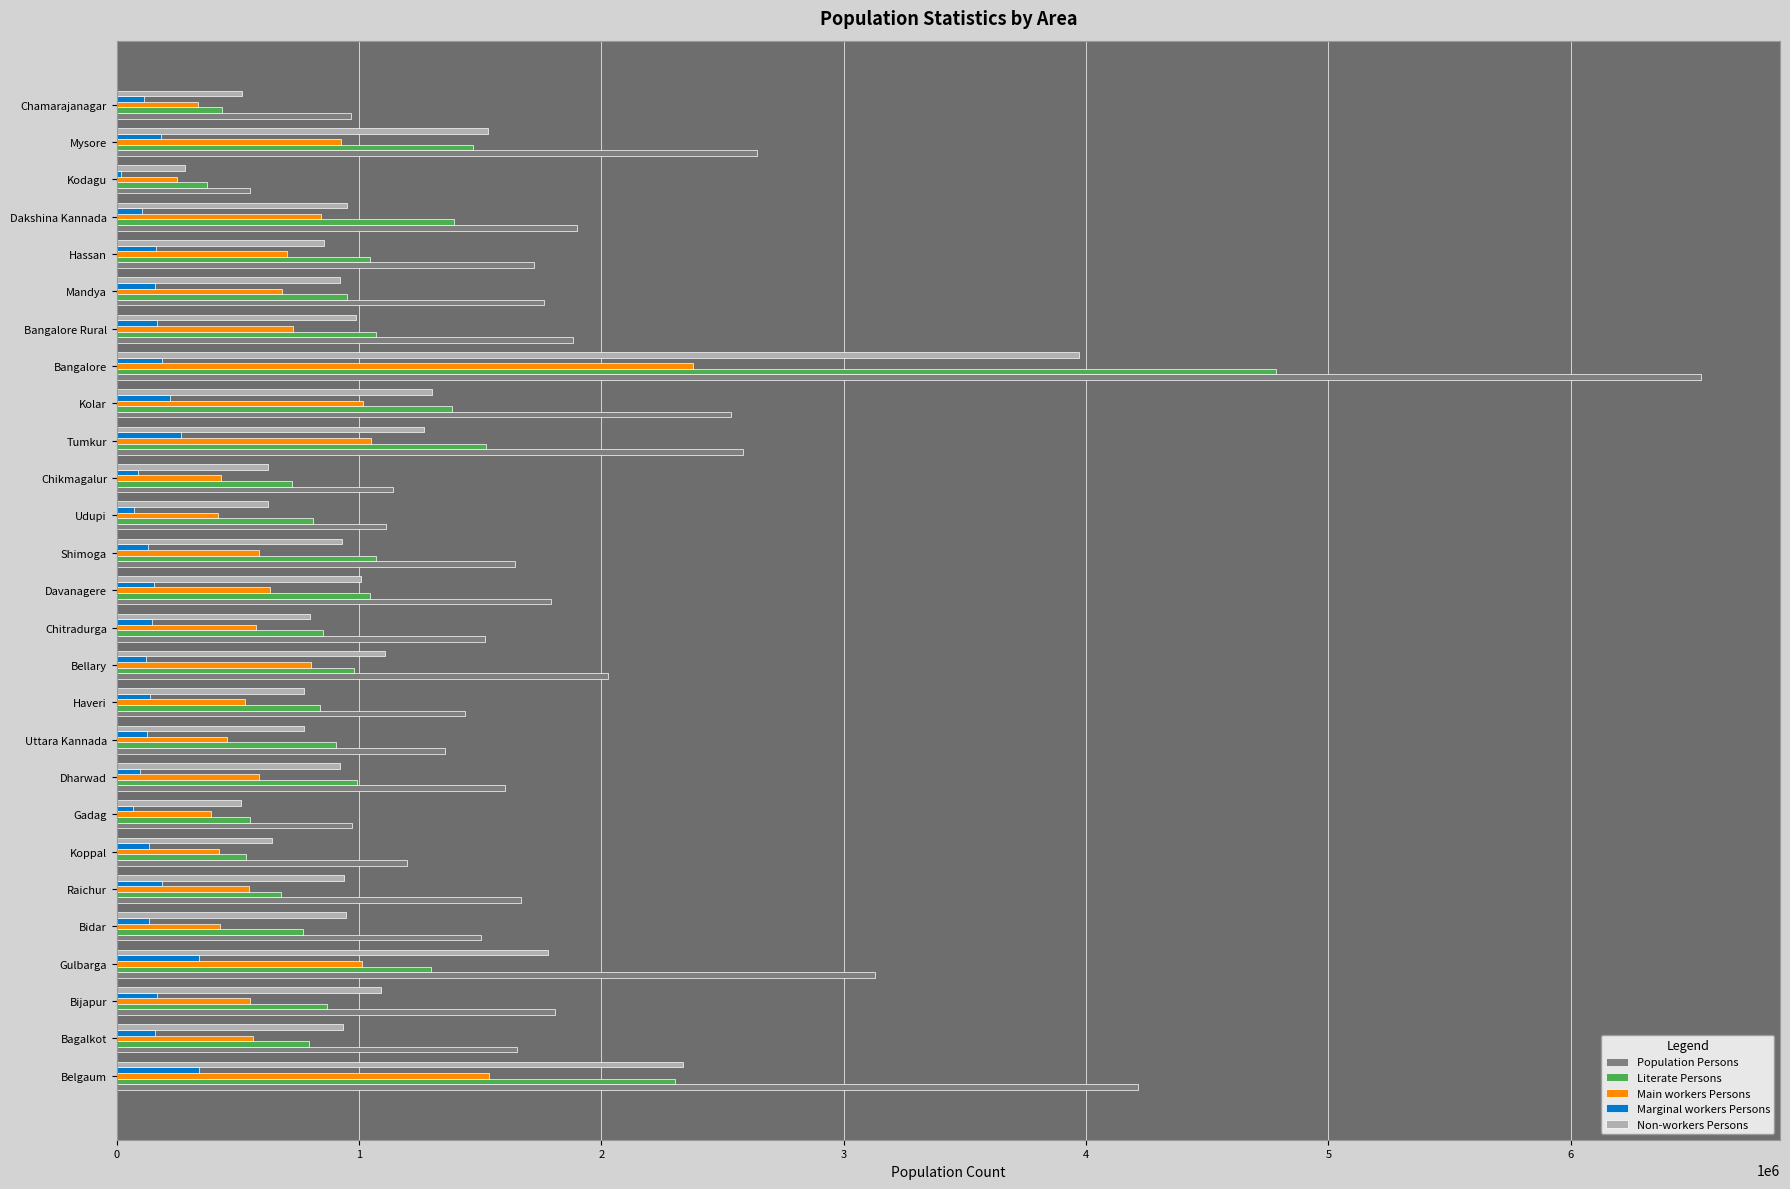

Which category has the highest value across all series?

Bangalore